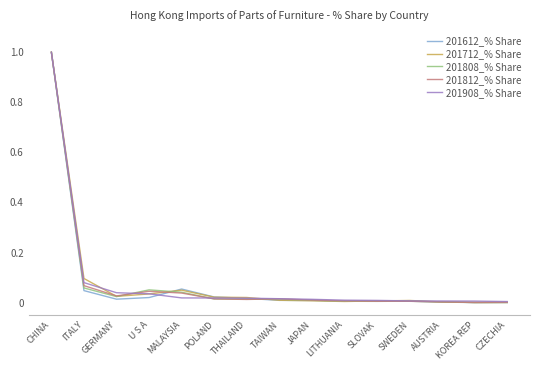

At which label does 201812_% Share reach its peak?

CHINA